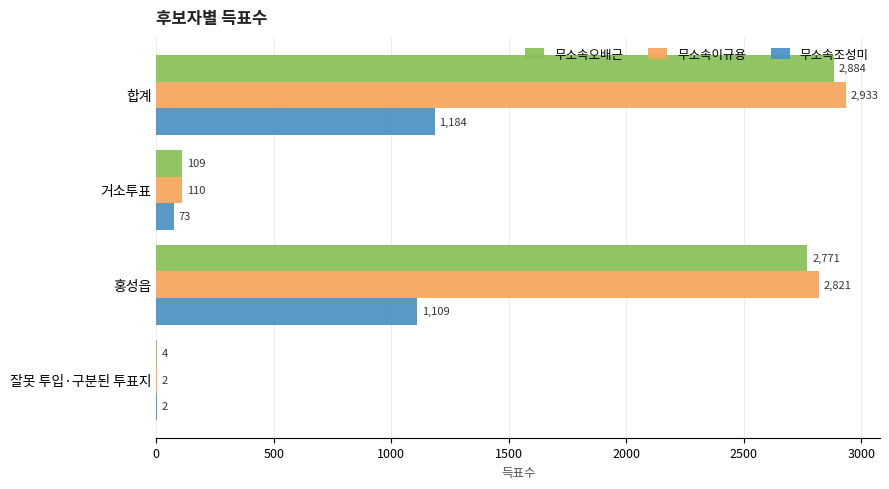

Which series has the widest spread of values?

무소속이규용